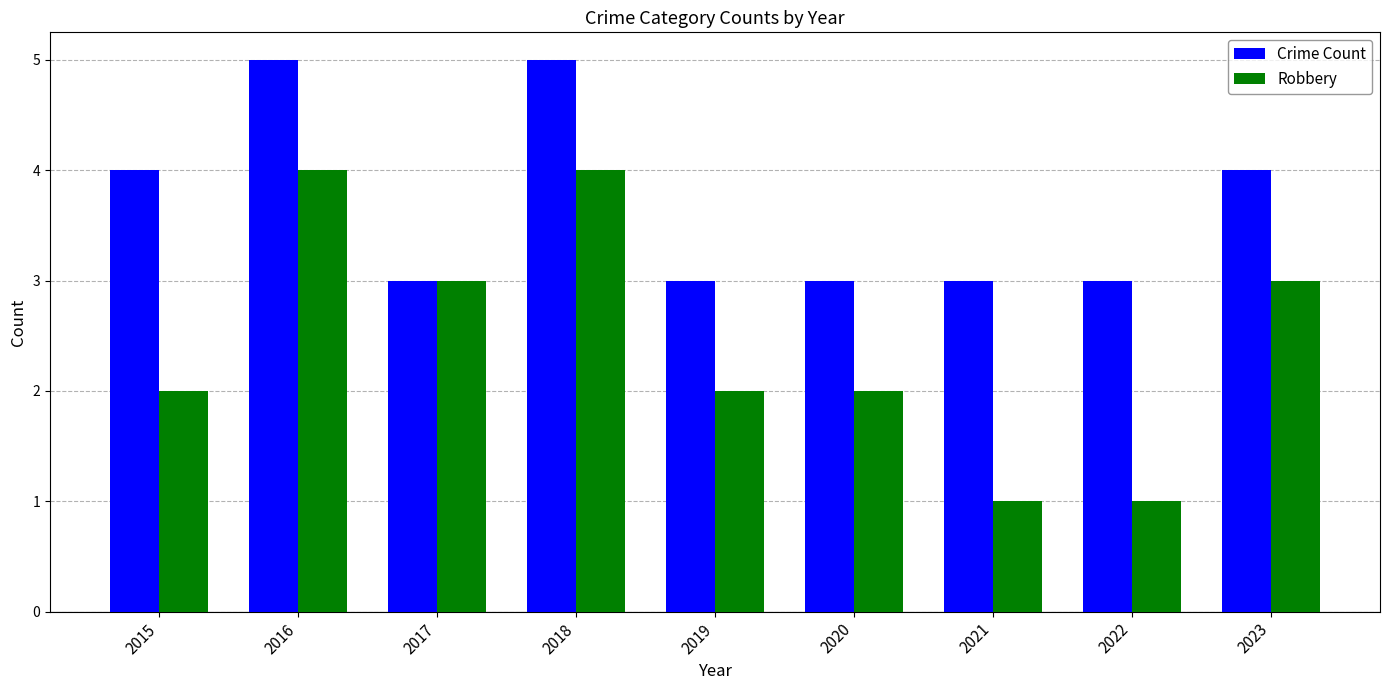

Which series changed the most between 2015 and 2020?

Crime Count